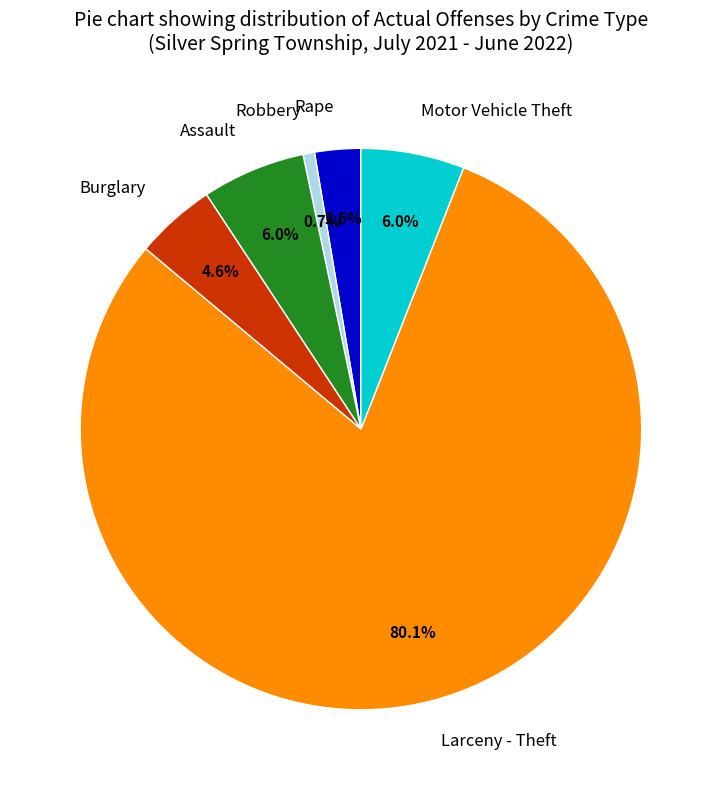

Combined, what portion of the pie is Burglary and Motor Vehicle Theft?

10.6%